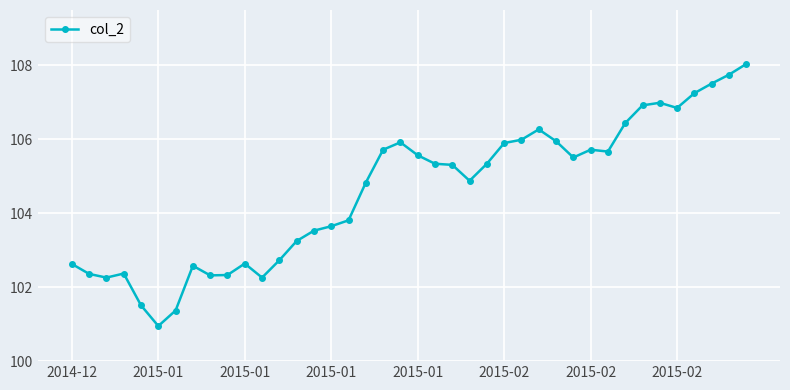

What is the value of the 13th point from the left?

102.7